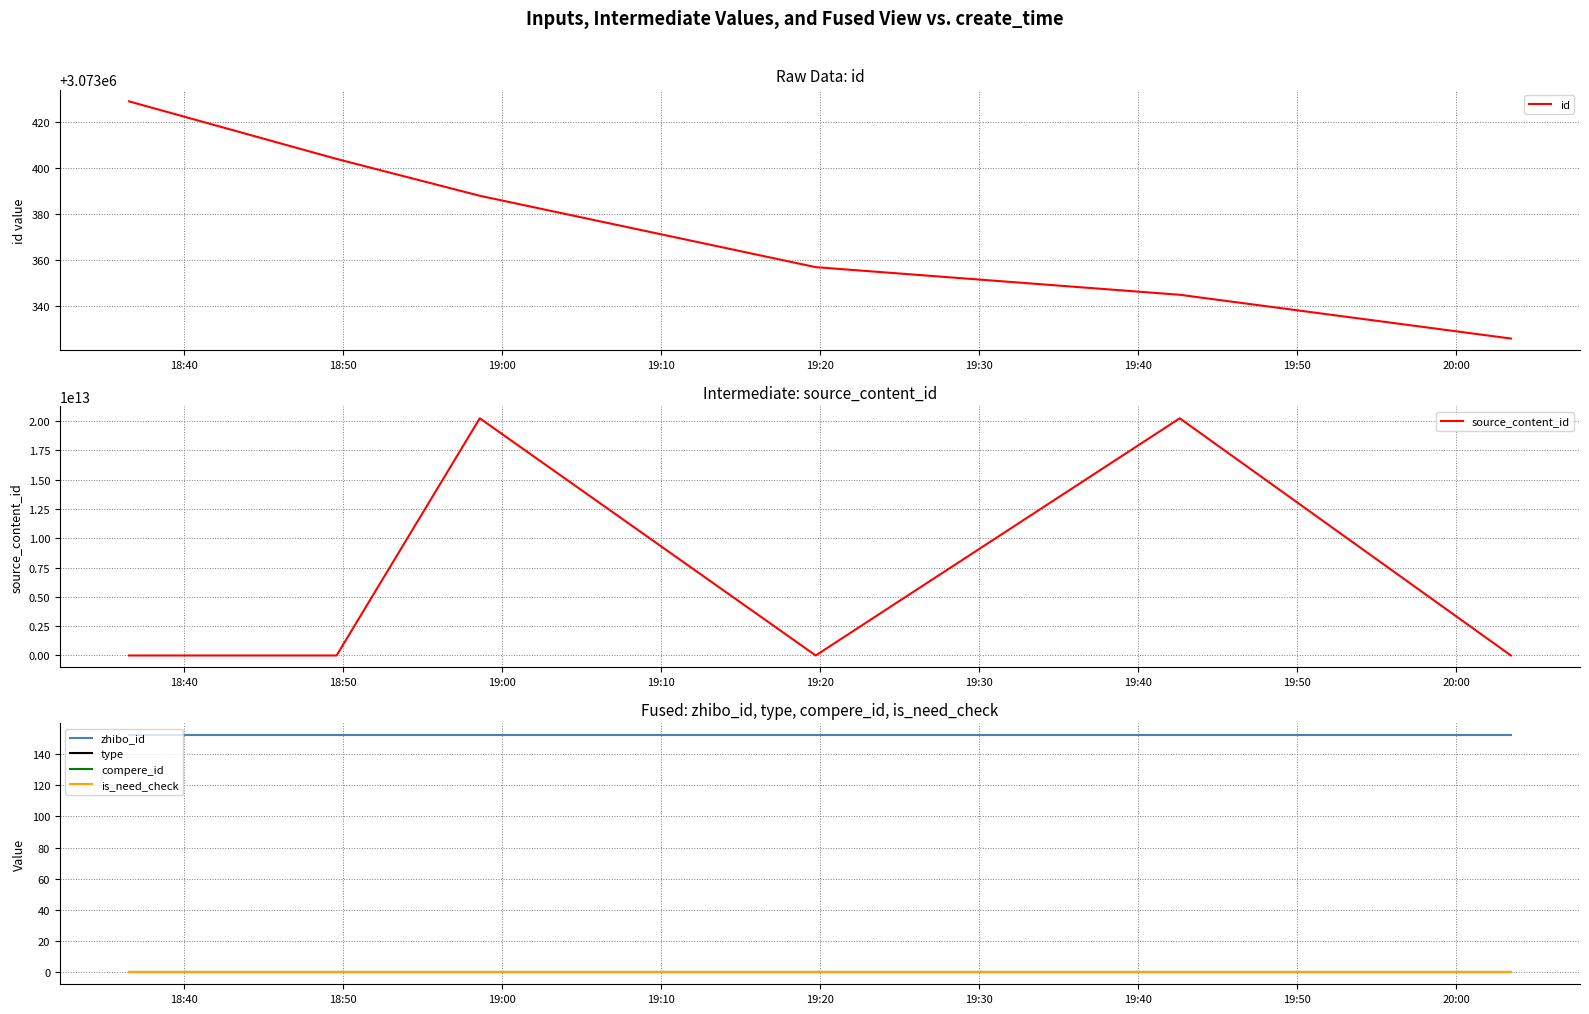

What is the minimum value for id?

3073326